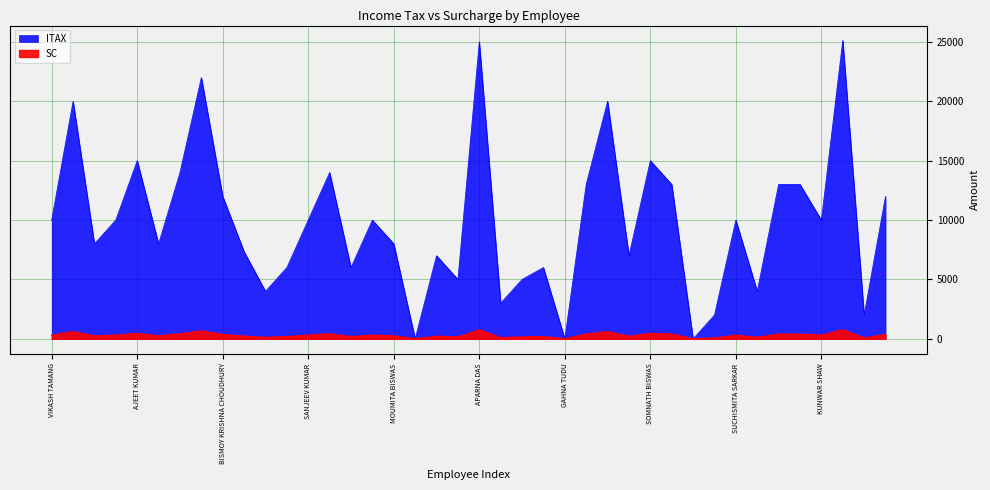

What is the label of the 33rd point from the left?

SUCHISMITA SARKAR